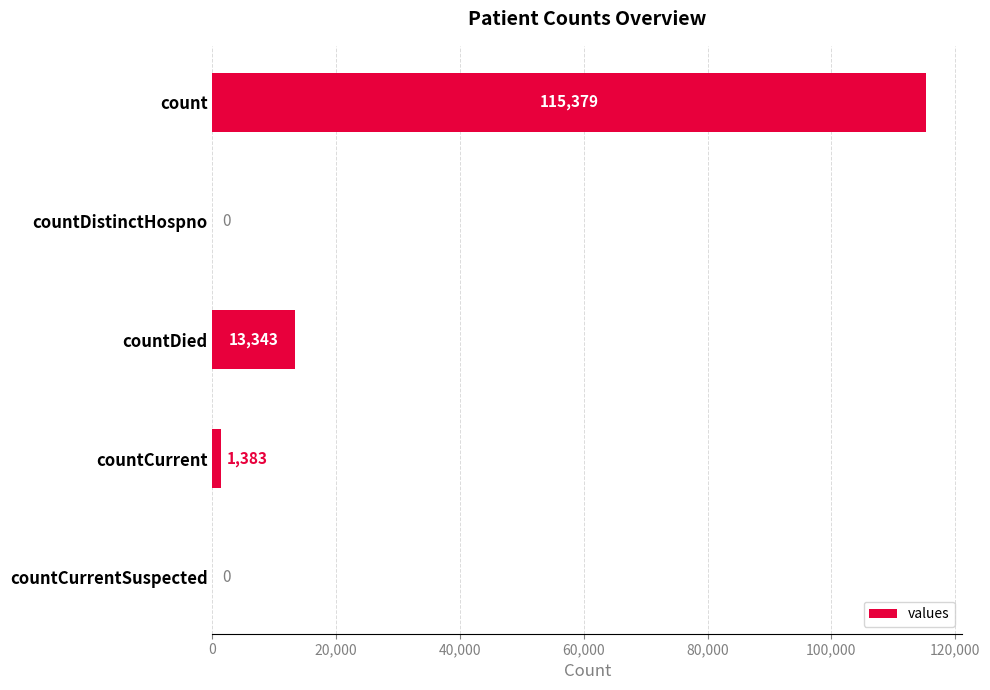

Is it true that the value at countCurrent is 1383?

True